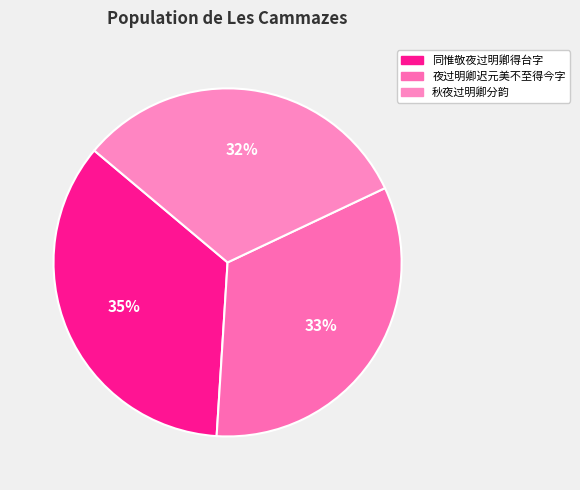

Does any single category account for the majority?

No